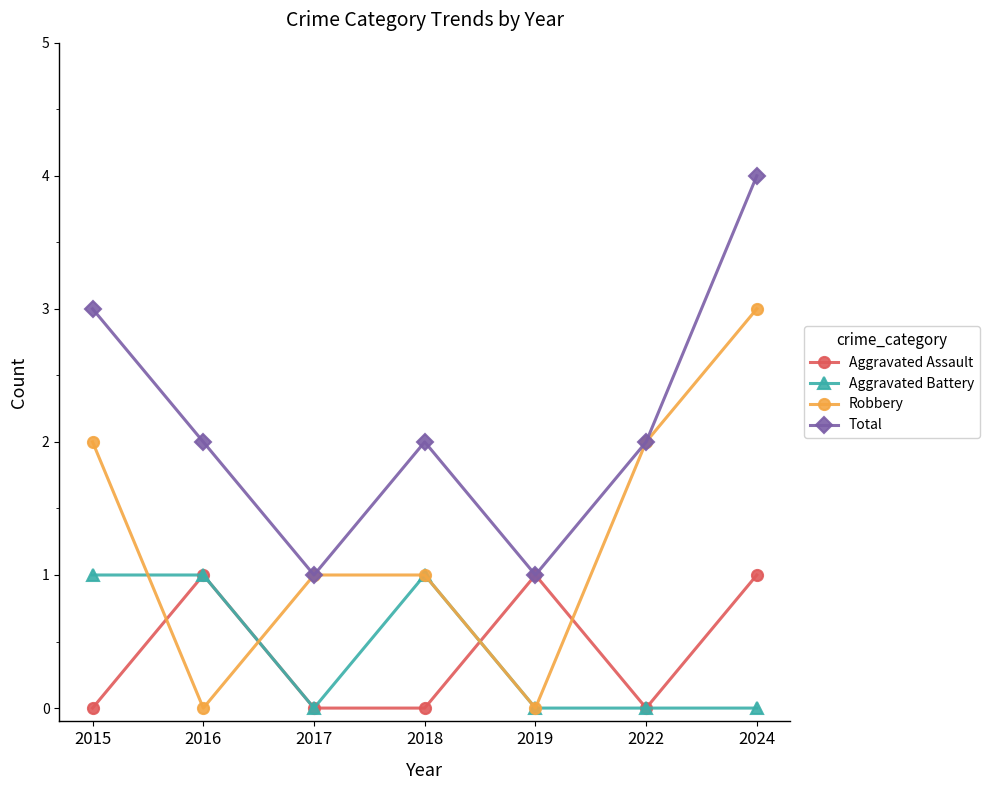

What is the difference between the maximum and minimum values in the Robbery series?

3